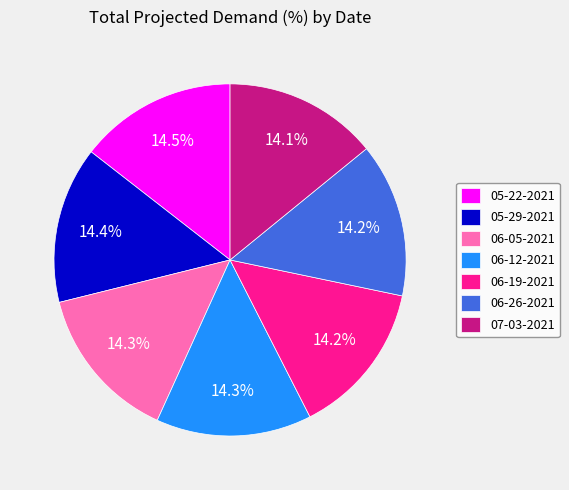

Is 05-29-2021 the majority of the pie?

No